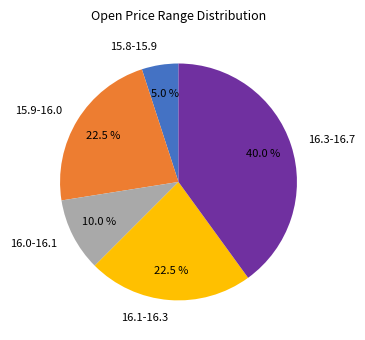

Do 15.9-16.0 and 16.3-16.7 together represent more than half of the pie?

Yes